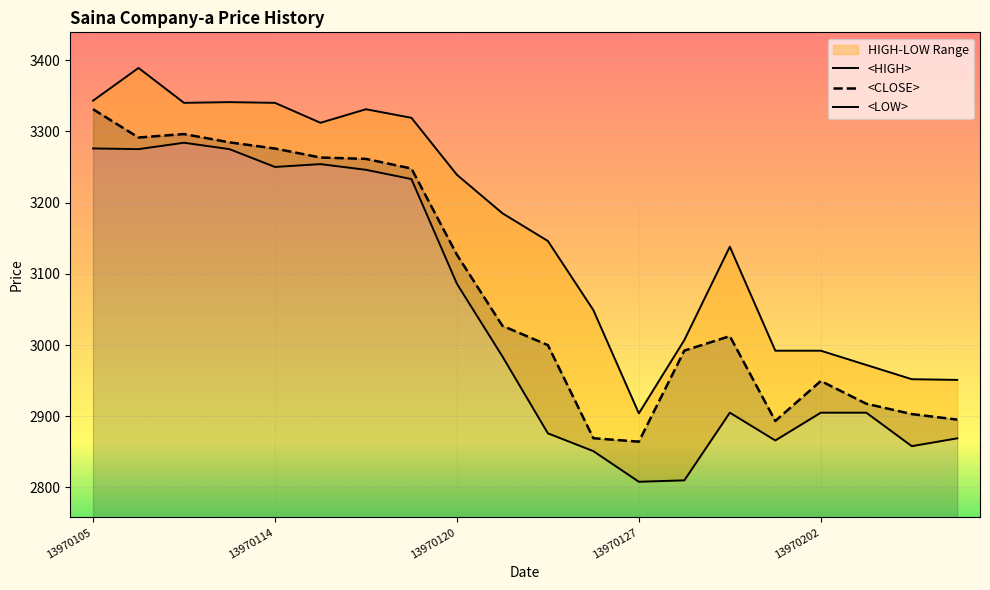

At which label does <LOW> first exceed 2984?

13970105